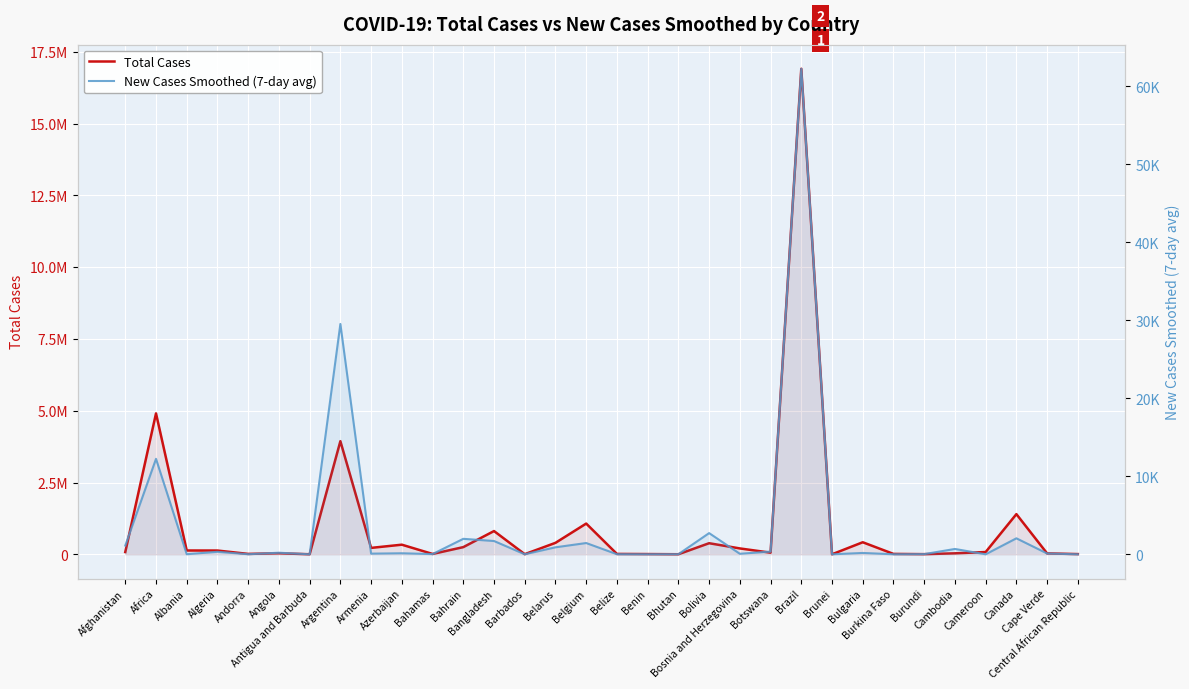

Which series changed the most between Belarus and Canada?

Total Cases